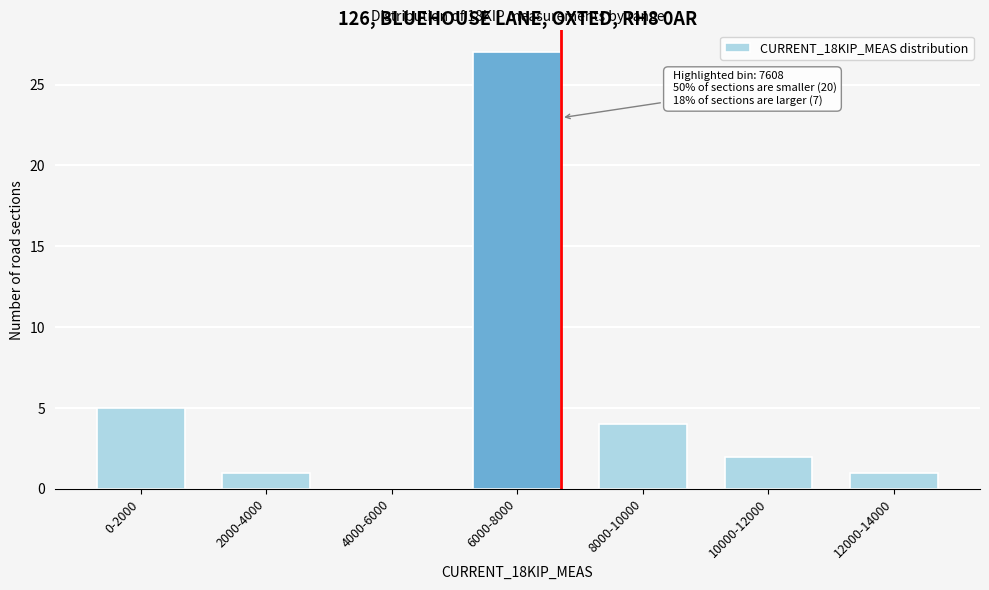

Reading left to right, list all the values displayed in this chart.

0-2000=5	2000-4000=1	4000-6000=0	6000-8000=27	8000-10000=4	10000-12000=2	12000-14000=1